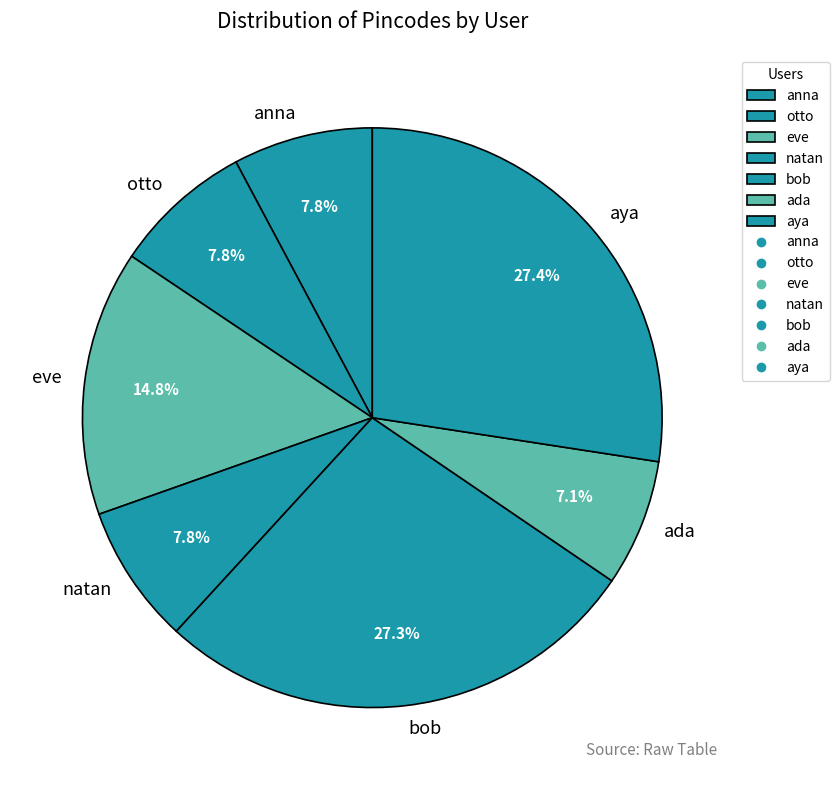

Is there a majority slice in this chart?

No